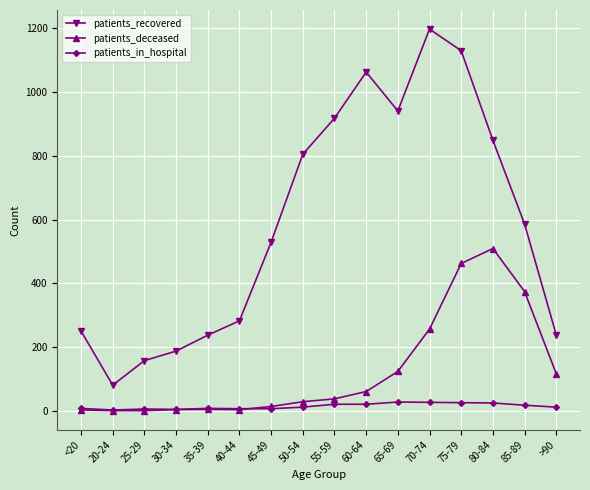

Is this an area chart (filled region under the line)?

No